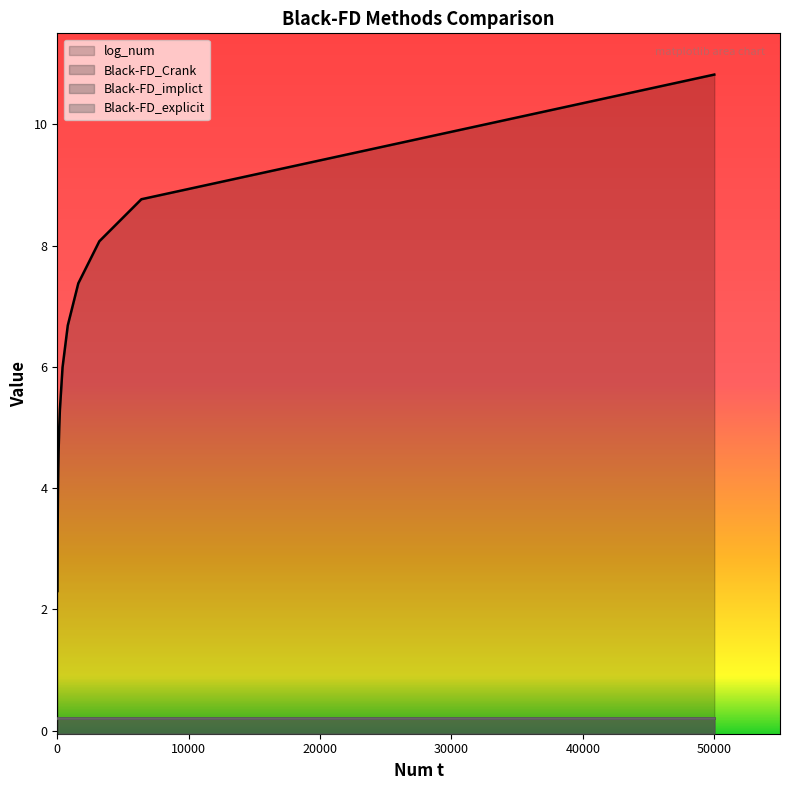

True or false: Black-FD_Crank has a value of 0.1 at 50000.

False